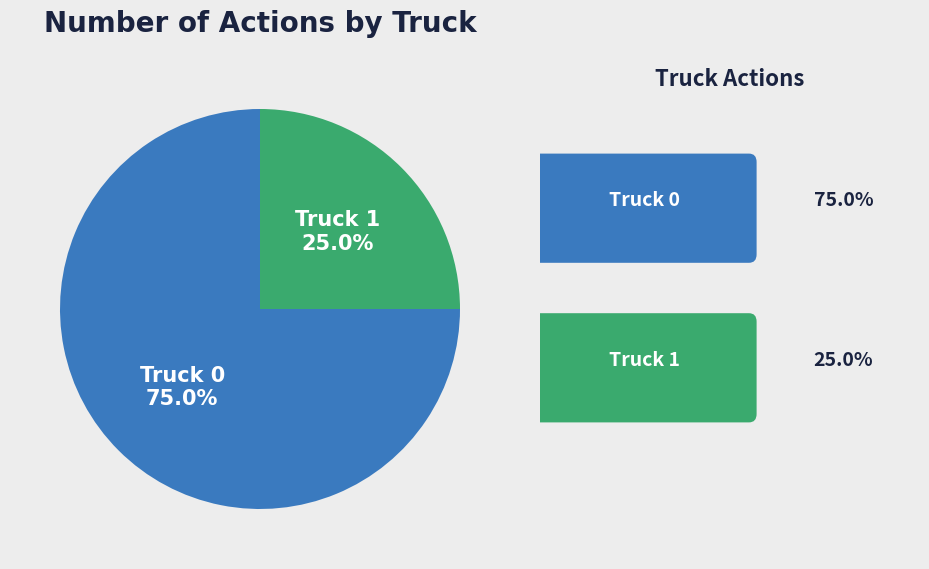

Does Truck 0 represent more than half of the total?

Yes